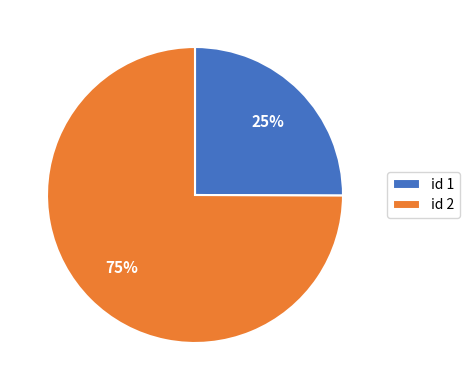

To the nearest percent, what percentage of the pie is id 2?

75%